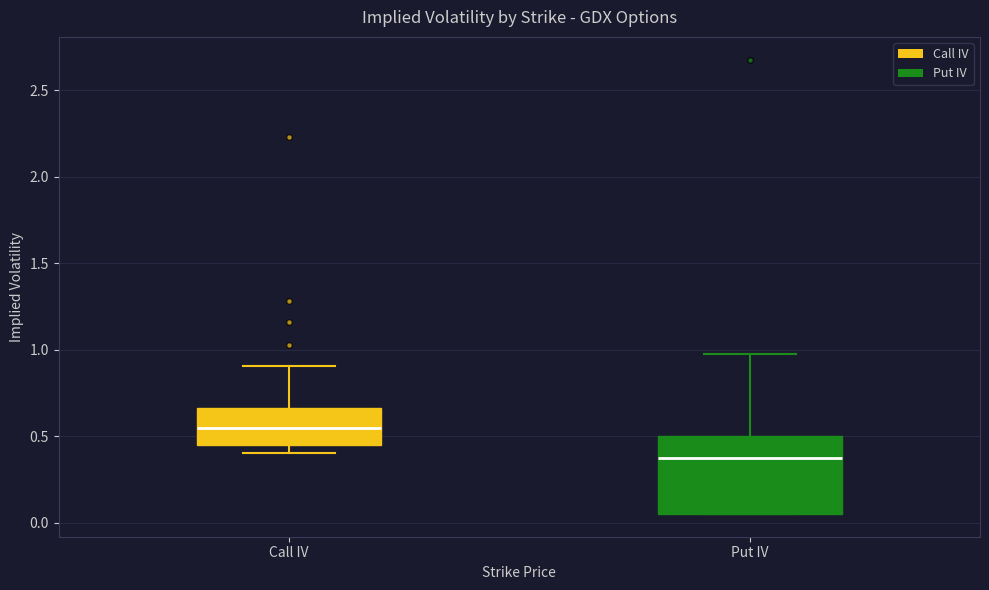

Which box's median line is the highest?

Call IV